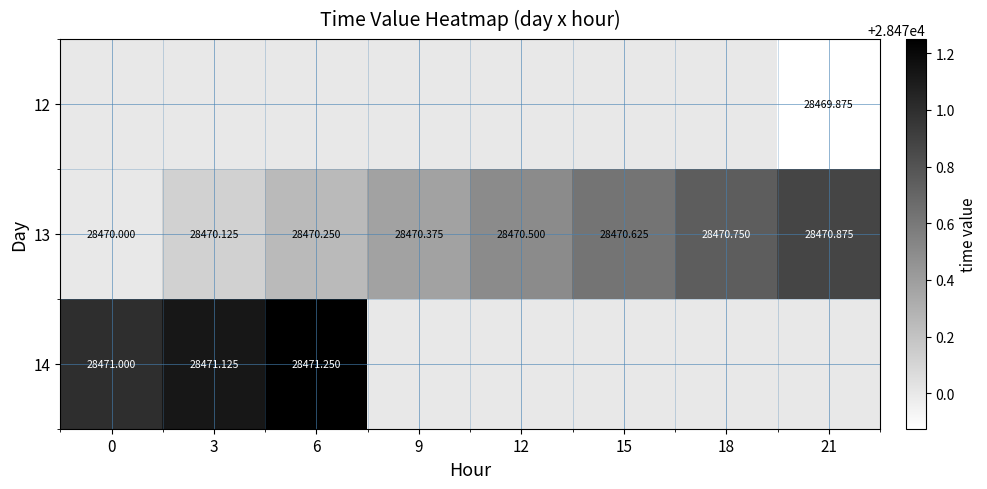

What is the sum of all 13 values?

227763.5